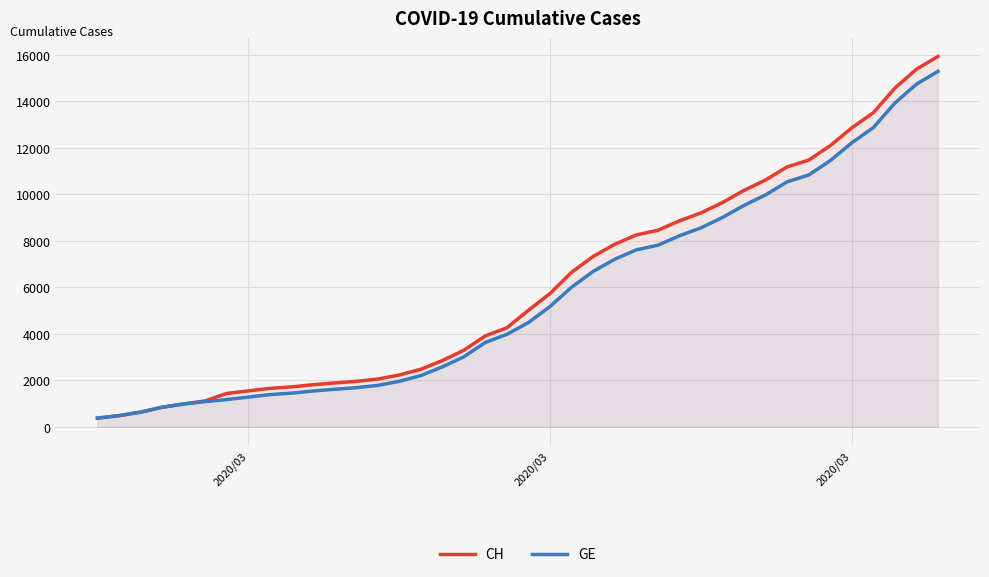

How many lines are shown in the chart?

2